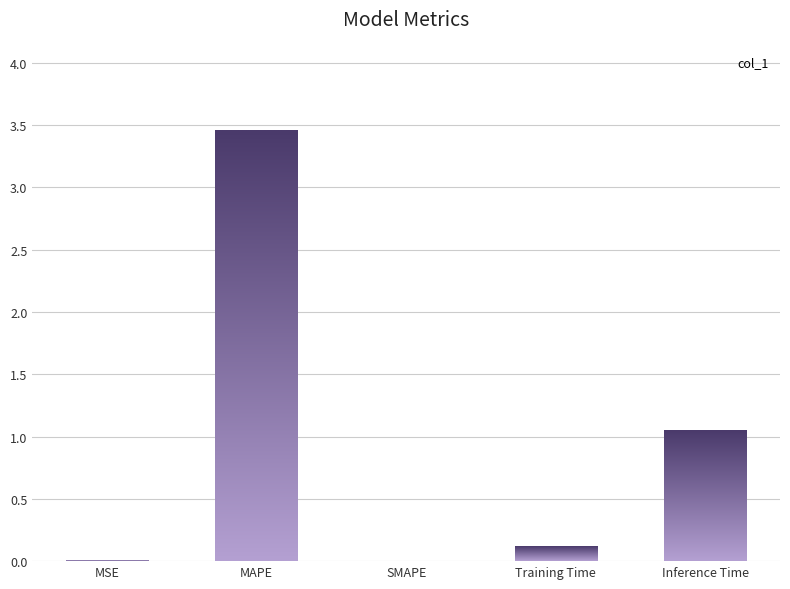

The value at SMAPE is 1.6. True or false?

False